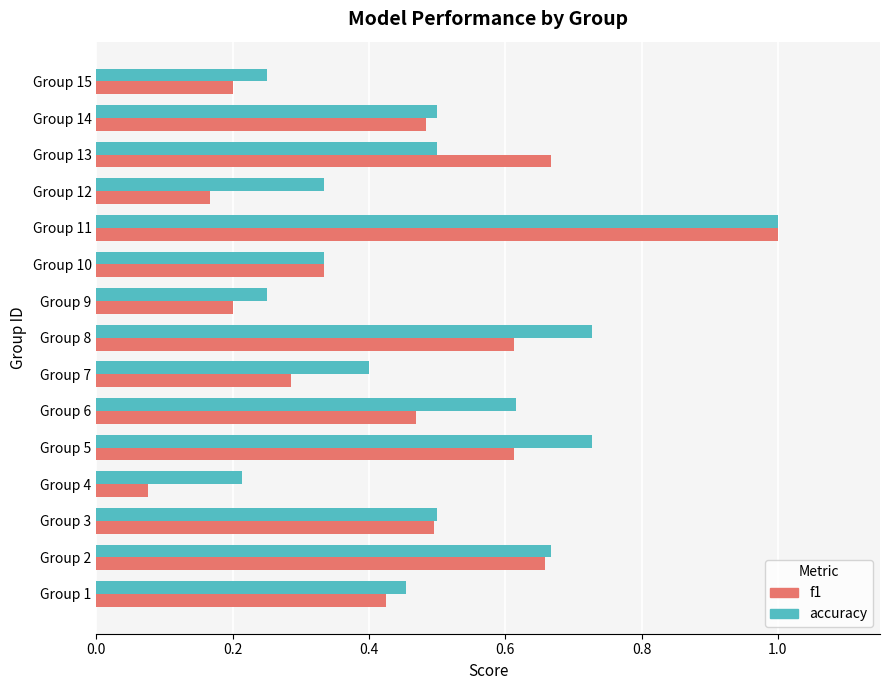

List the series in order of their overall mean, lowest first.

f1, accuracy